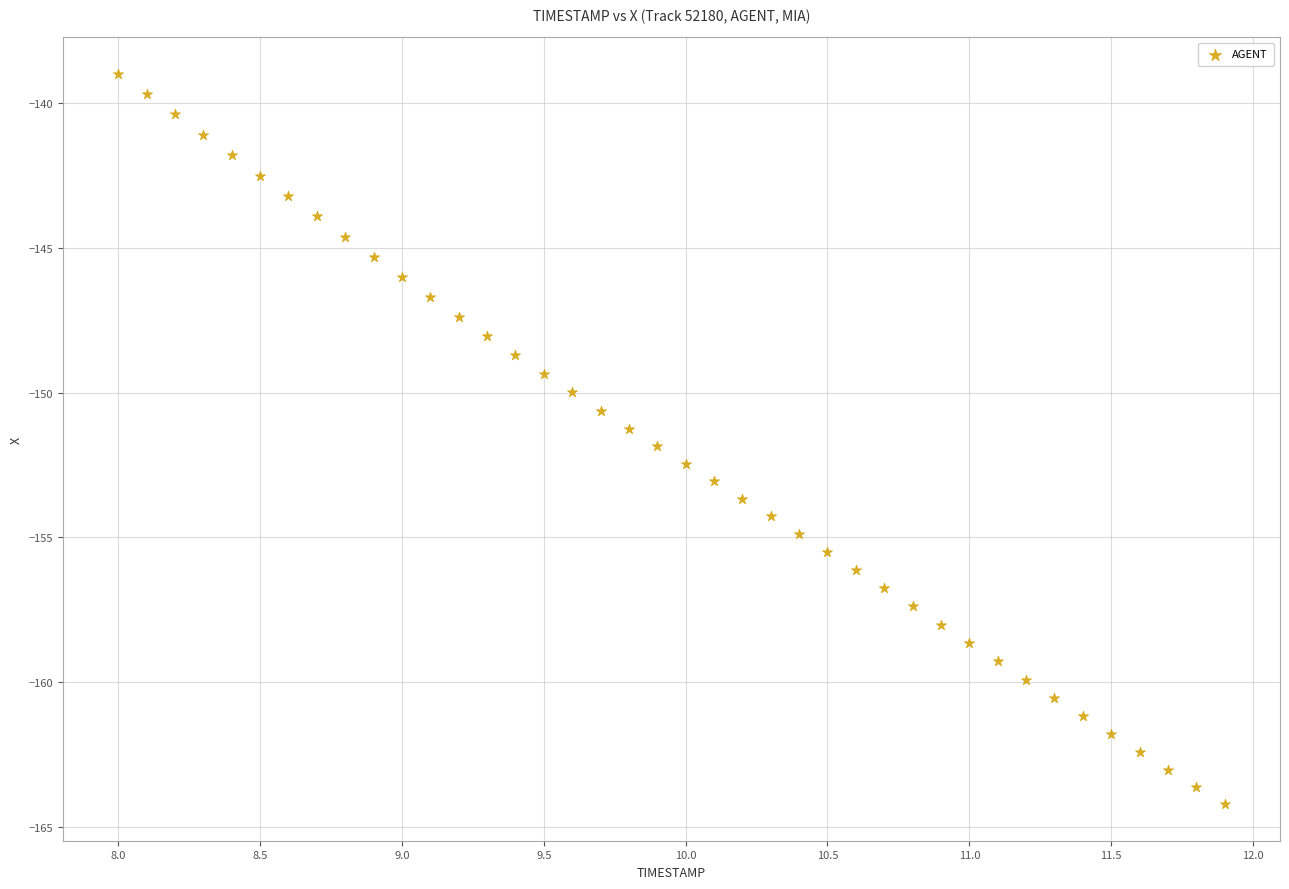

What is the range of X values (max minus min)?

3.9